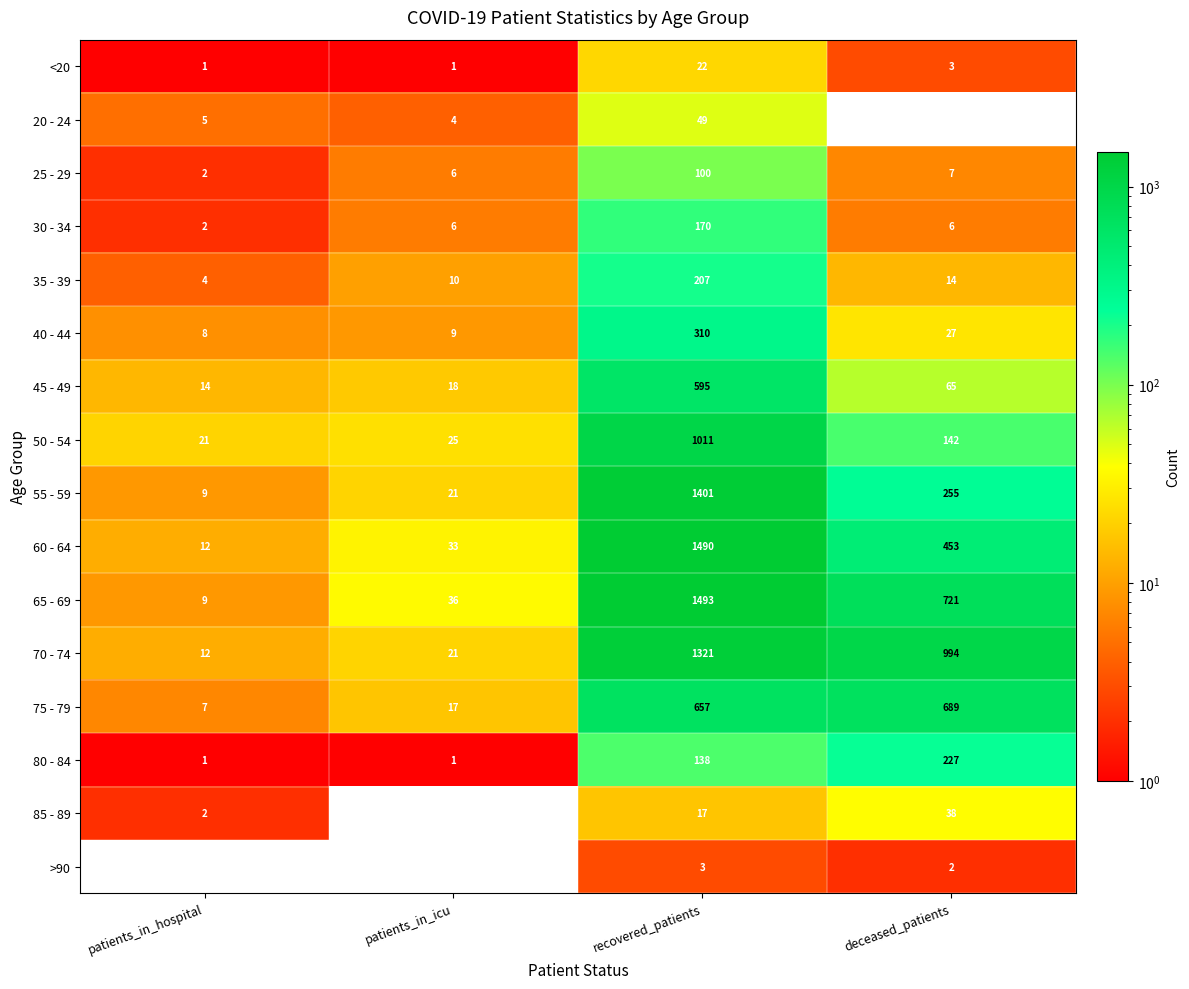

Which series has the widest spread of values?

65 - 69